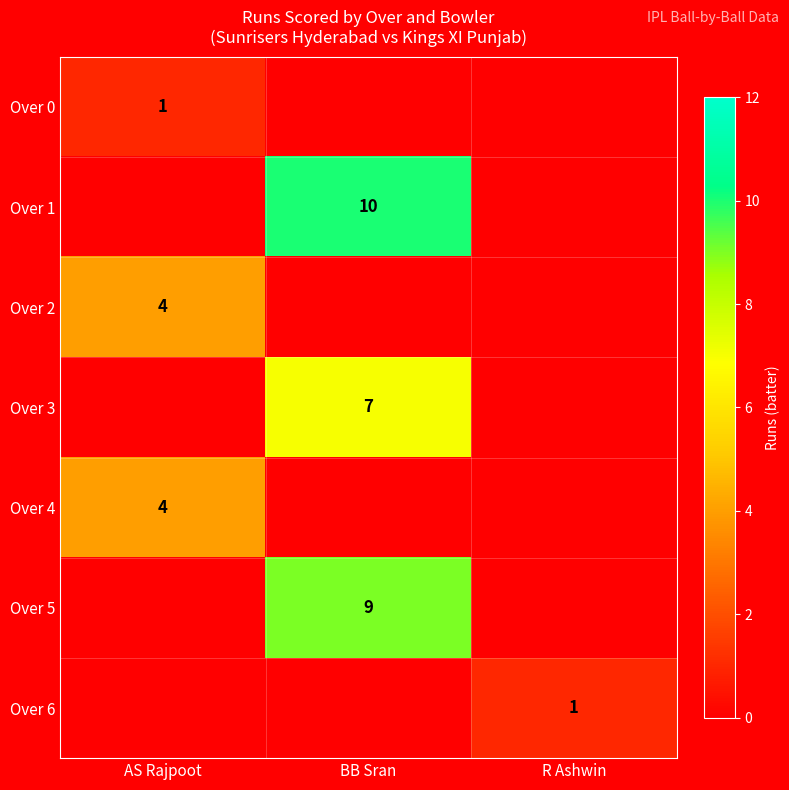

What is the maximum value shown in the chart?

10